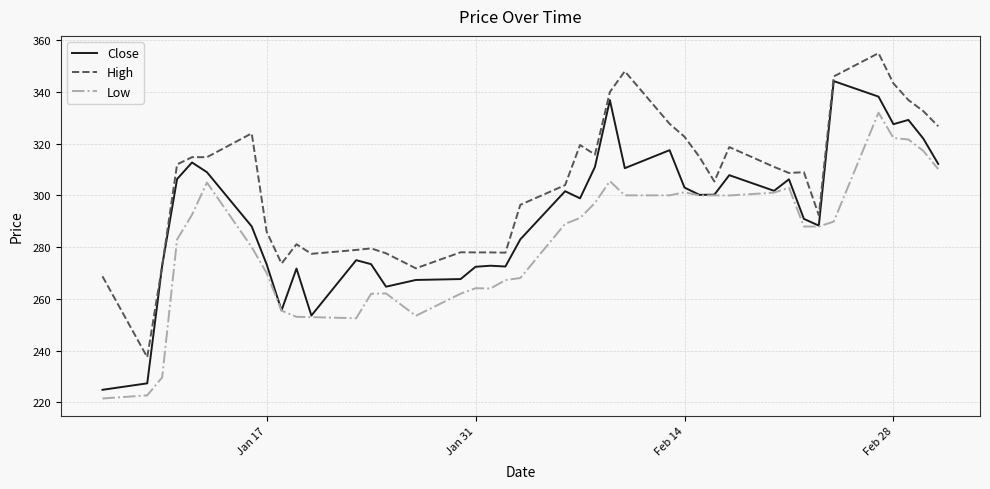

List the series in order of their overall mean, highest first.

High, Close, Low